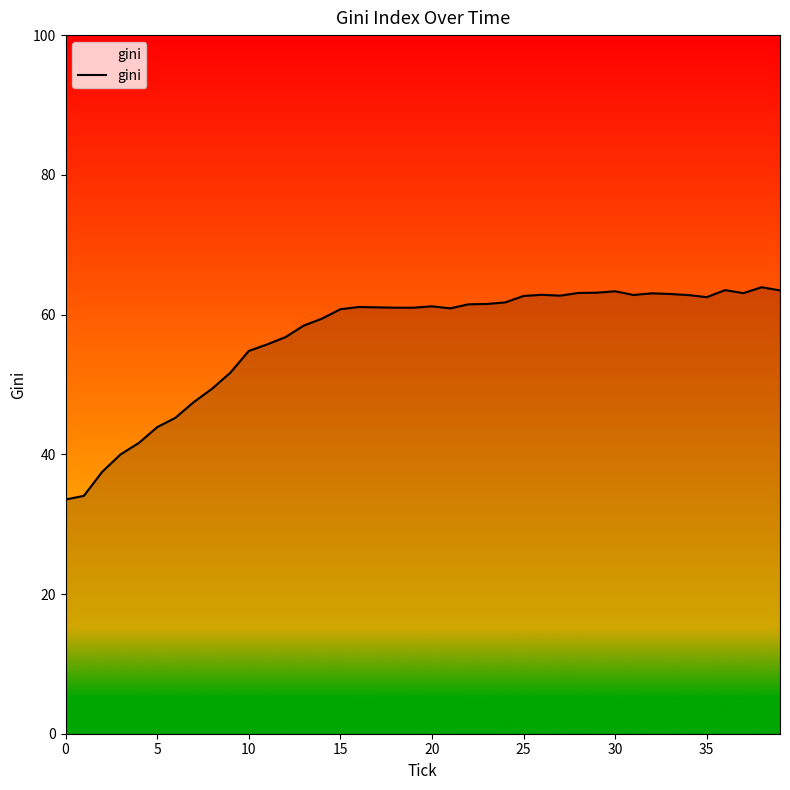

What is the difference between the maximum and minimum values?

30.4